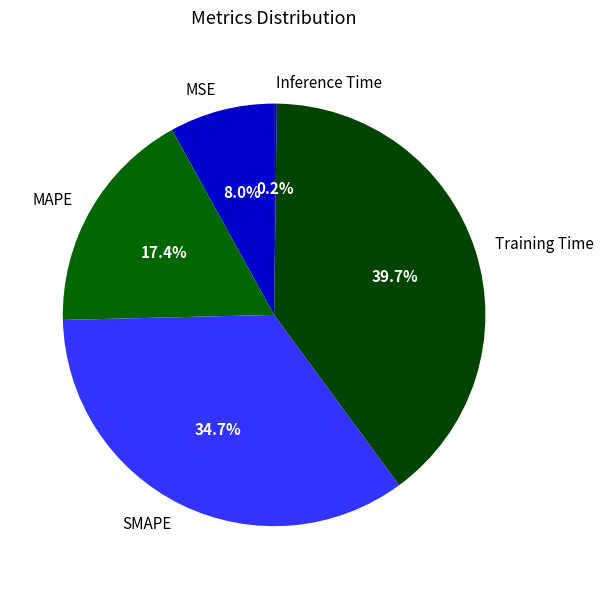

The SMAPE slice represents 21% of the pie. True or false?

False